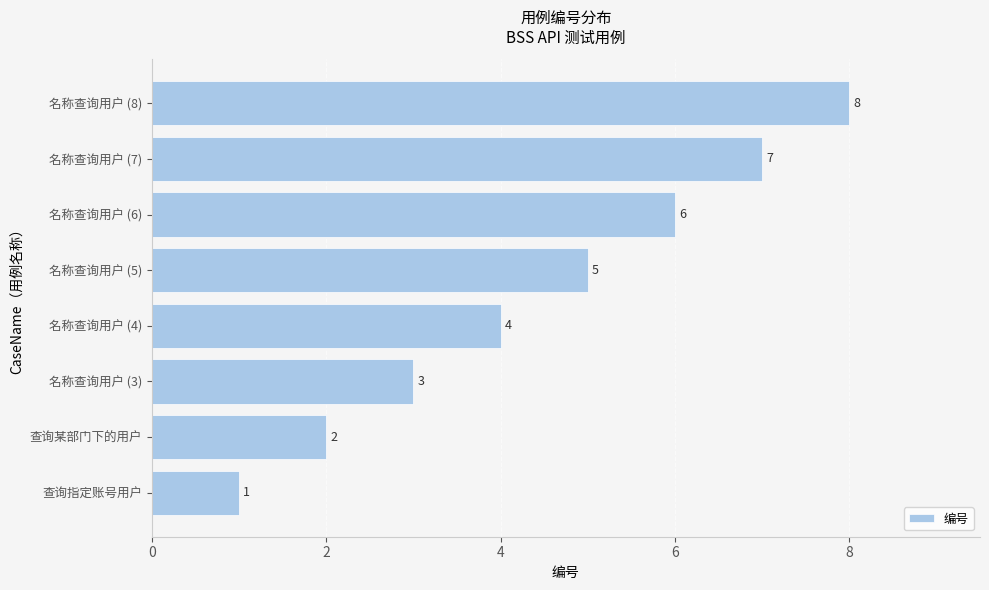

Which category has the lowest value across all series?

查询指定账号用户